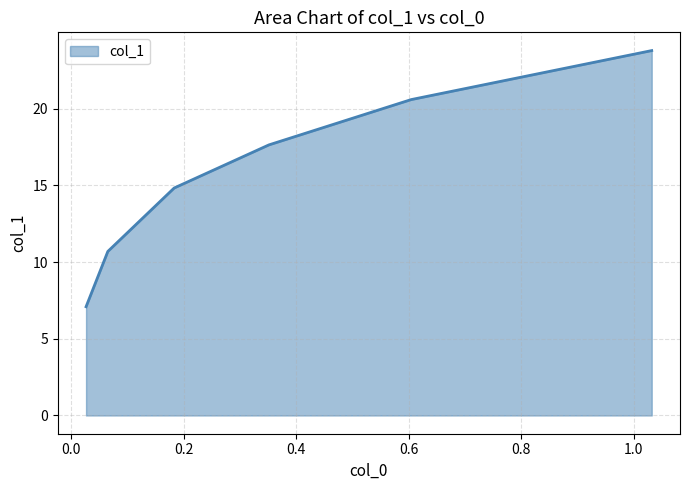

What is the greatest value displayed?

23.8